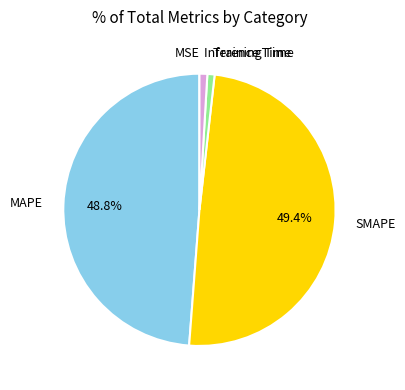

Does MAPE account for over 50% of the chart?

No